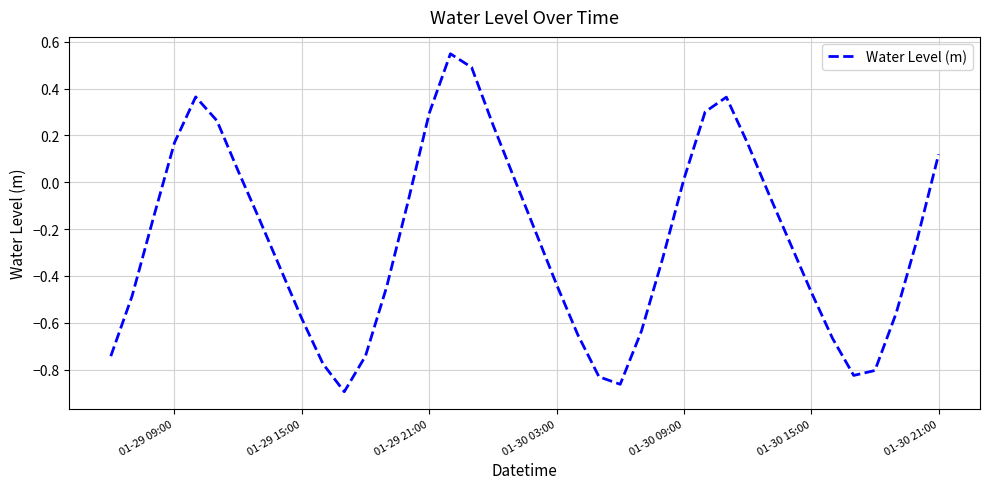

True or false: the data has more than 0 interior local peaks.

True